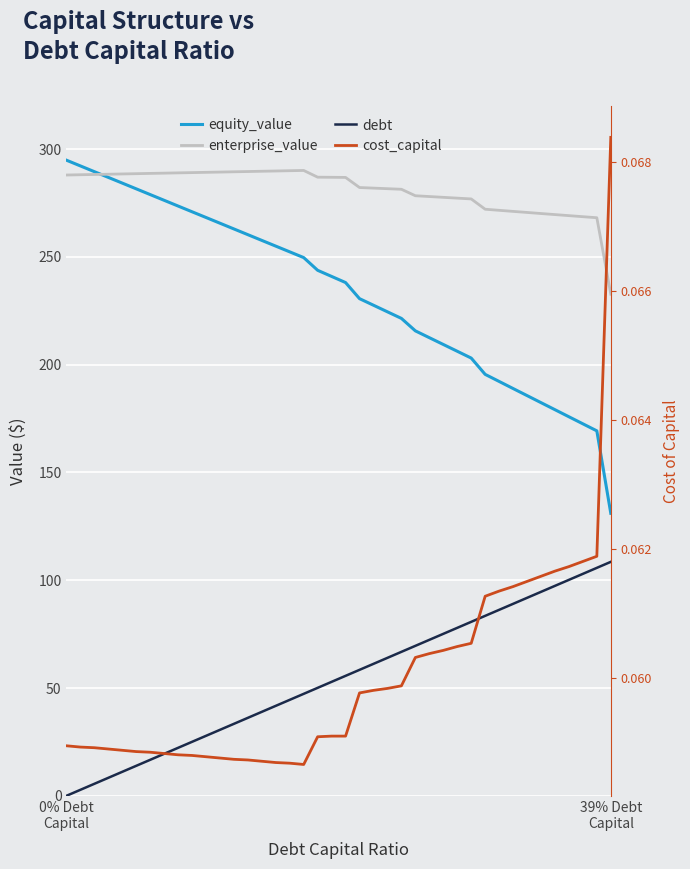

Which series has the widest spread of values?

equity_value